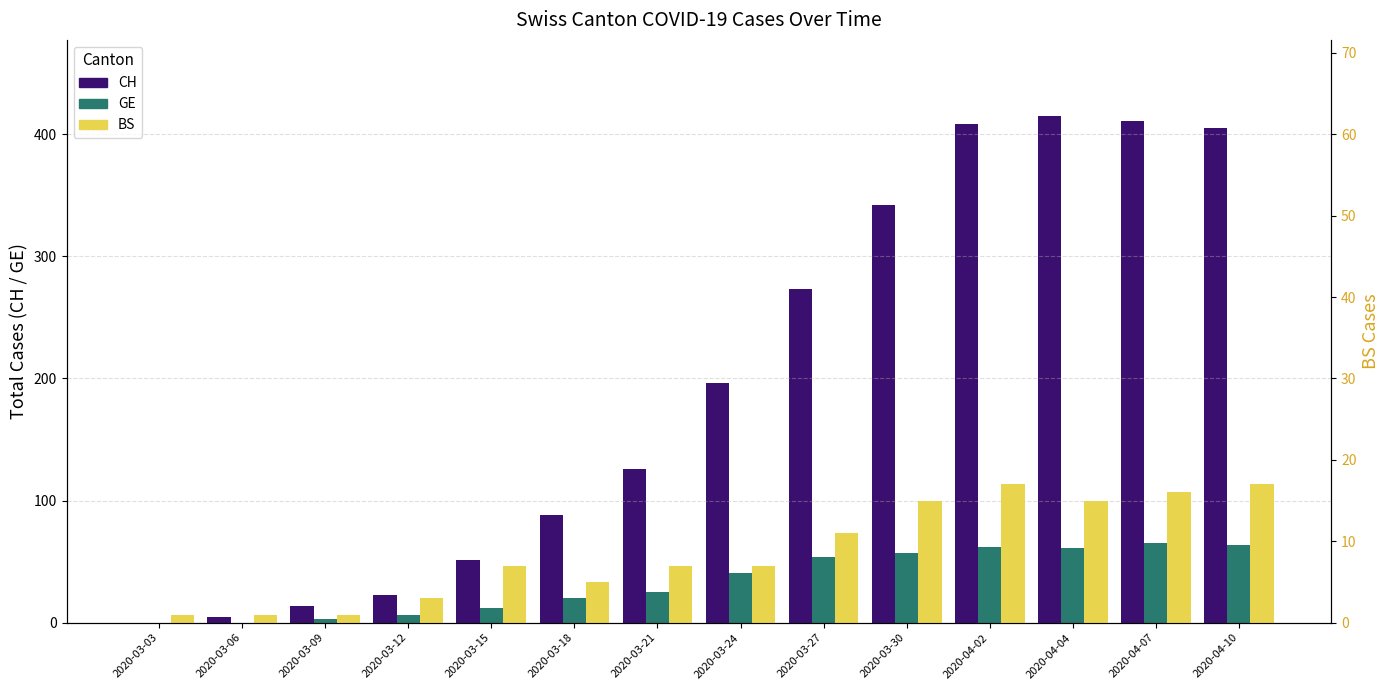

Which series has the largest total across all categories?

CH